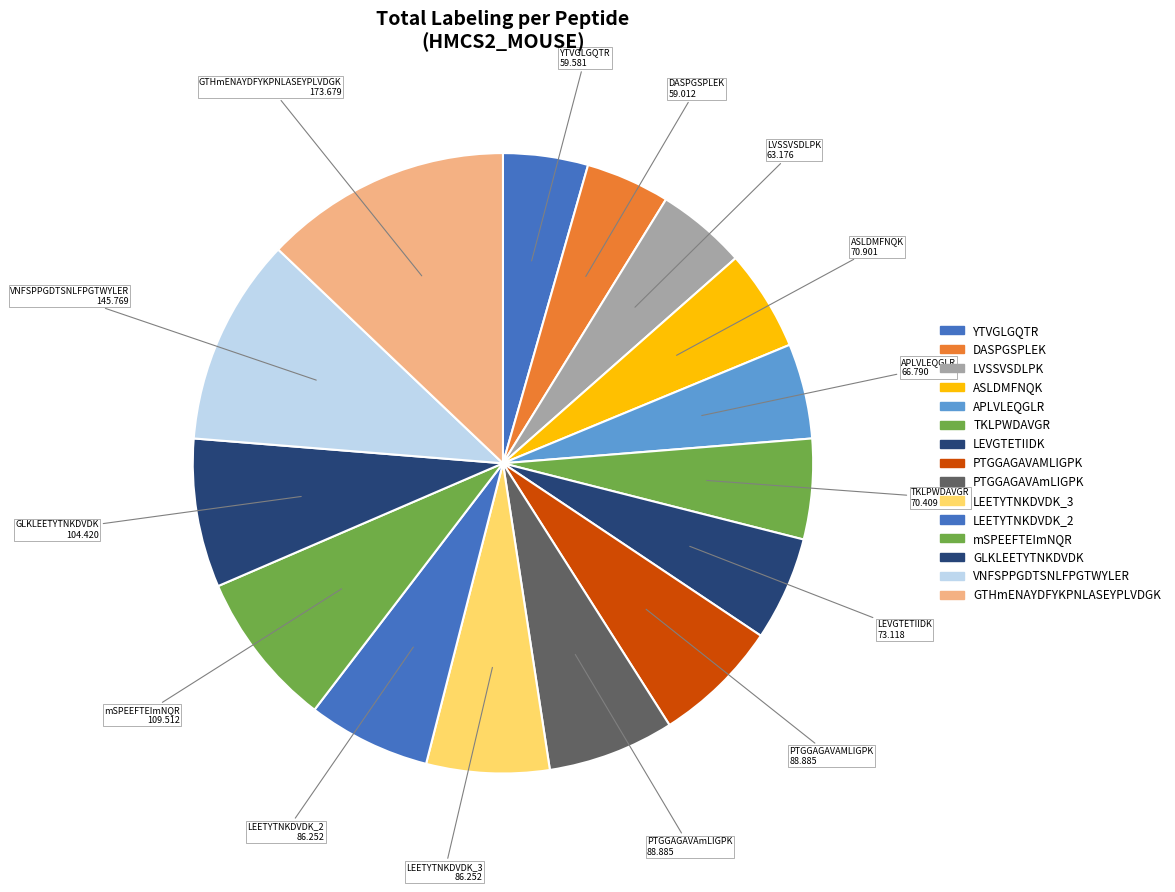

The LVSSVSDLPK slice represents 1% of the pie. True or false?

False